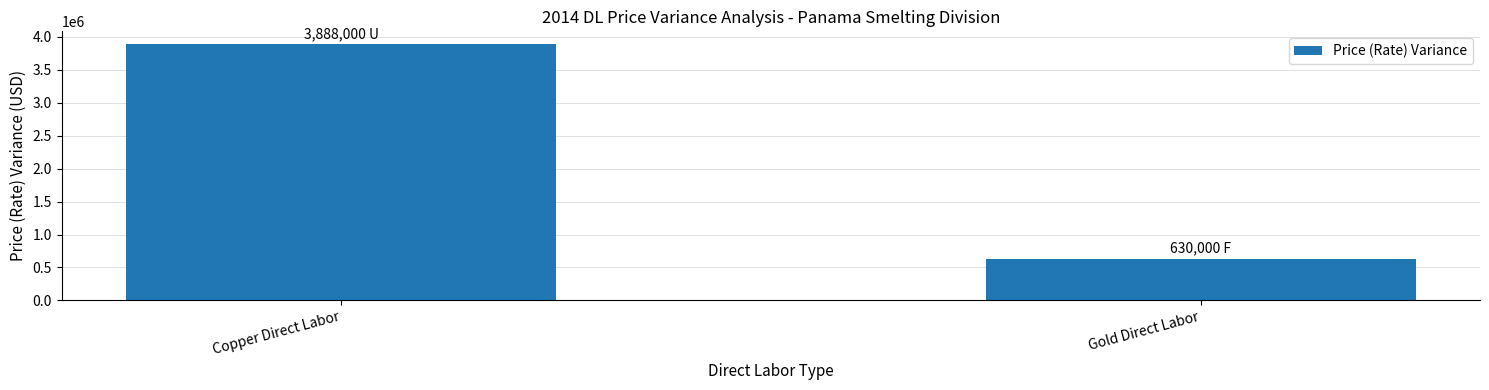

What is the ratio of the value at Gold Direct Labor to the value at Copper Direct Labor?

0.2